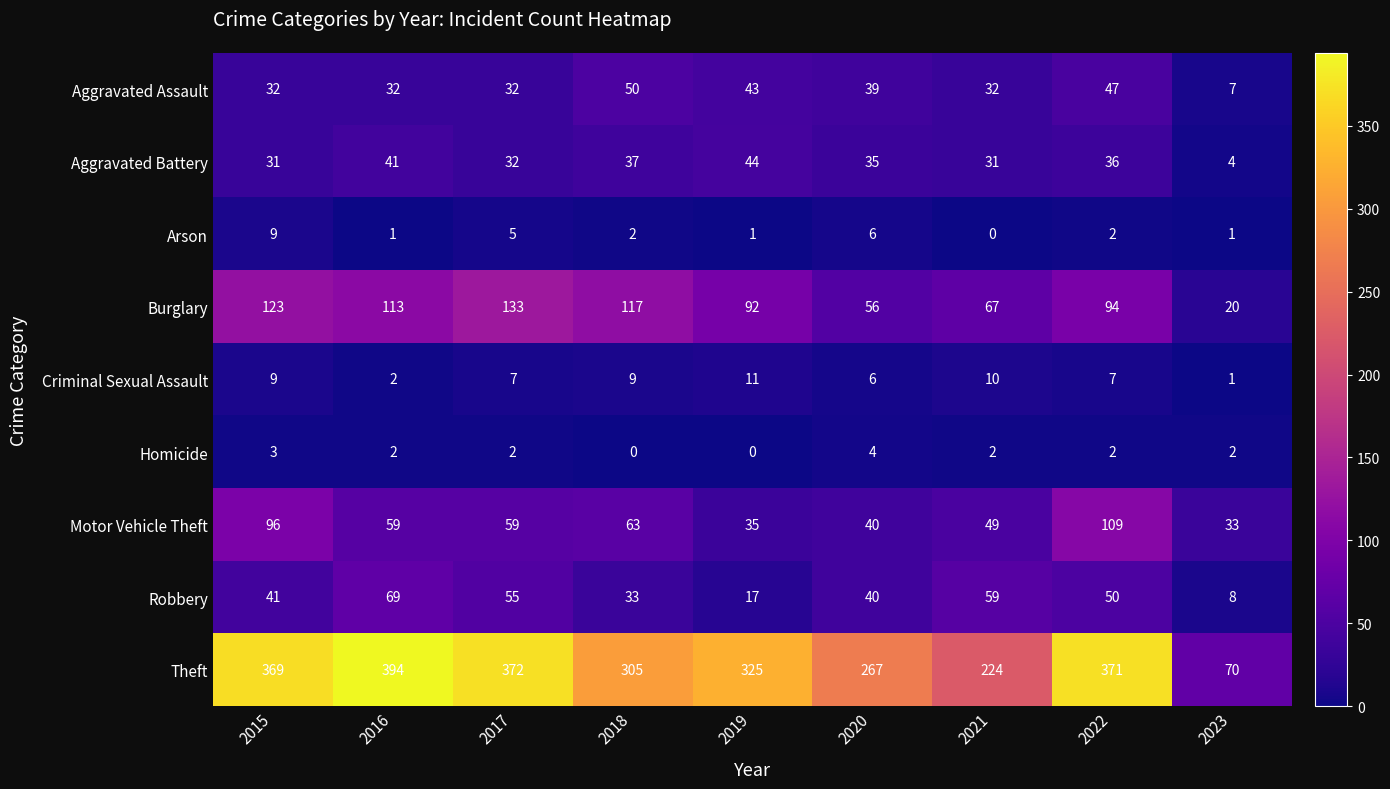

Between 2017 and 2019, which series saw the biggest shift?

Theft